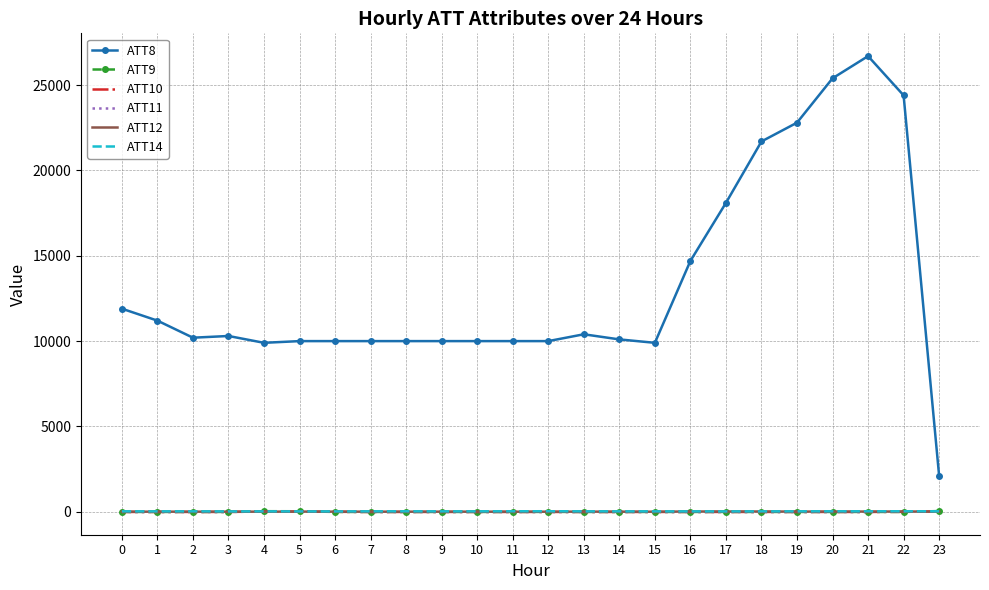

What is the sum of all ATT9 values?

-103.4